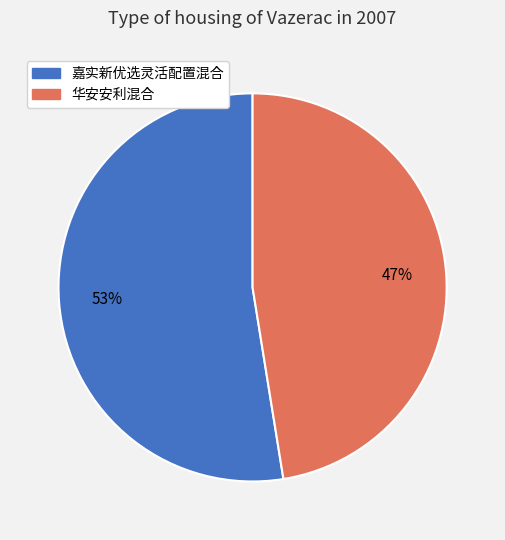

To the nearest percent, what is the average slice percentage?

50%